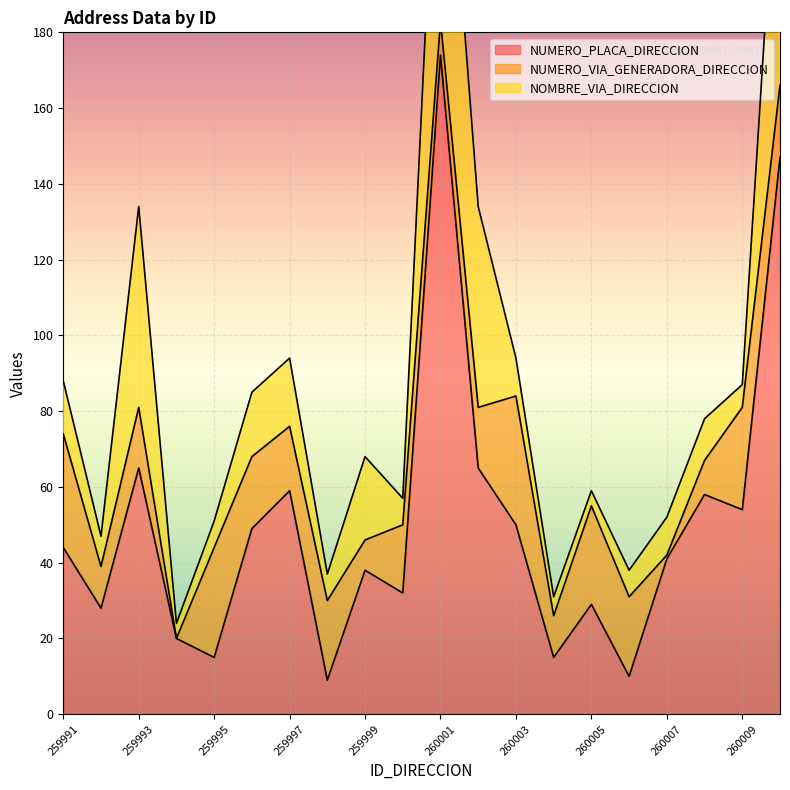

How many values in the NOMBRE_VIA_DIRECCION series exceed 10?

9